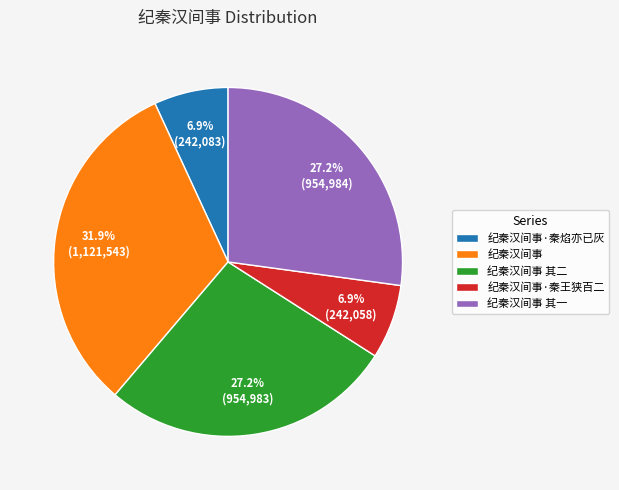

Which category has the biggest portion of the pie?

纪秦汉间事